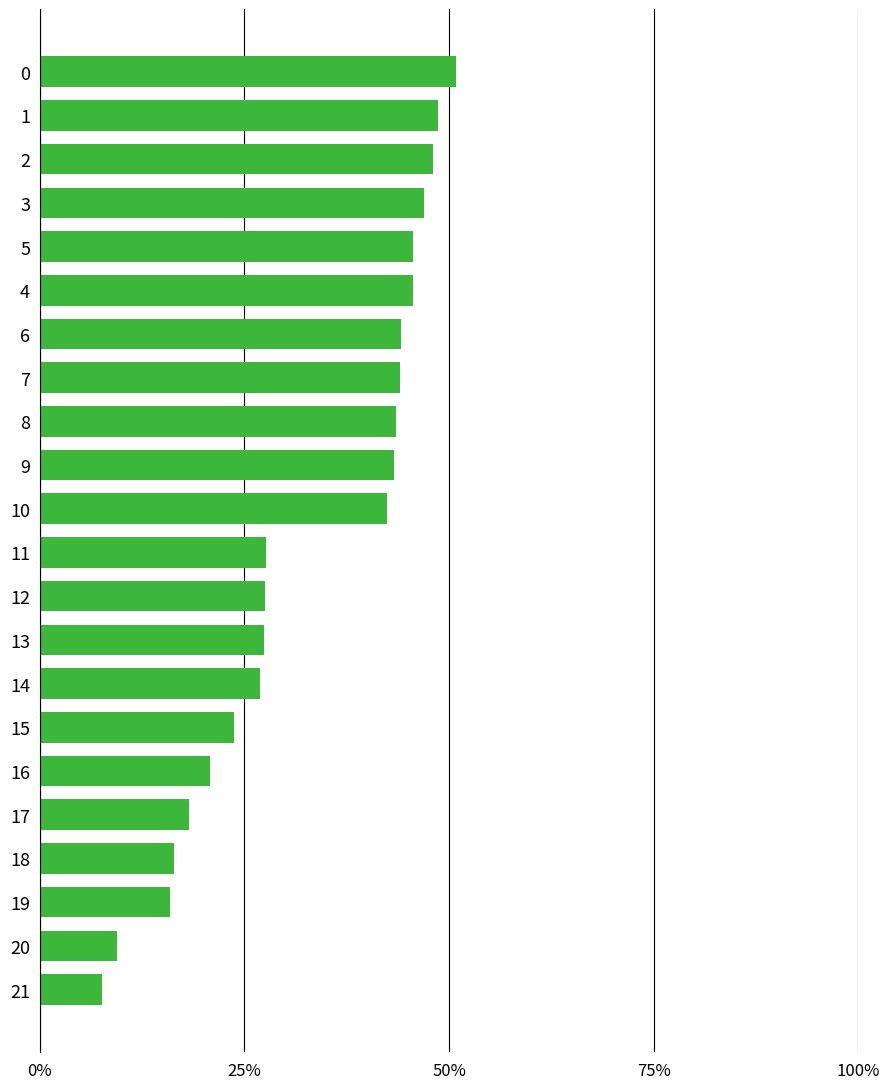

What is the greatest value displayed?

50.8